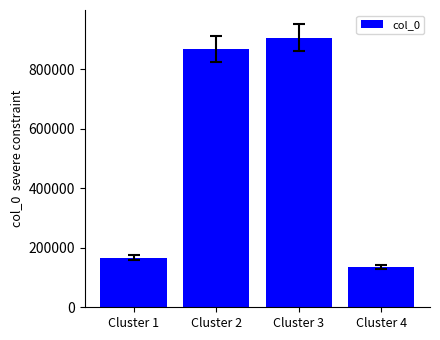

What is the difference between the maximum and second lowest values?

739381